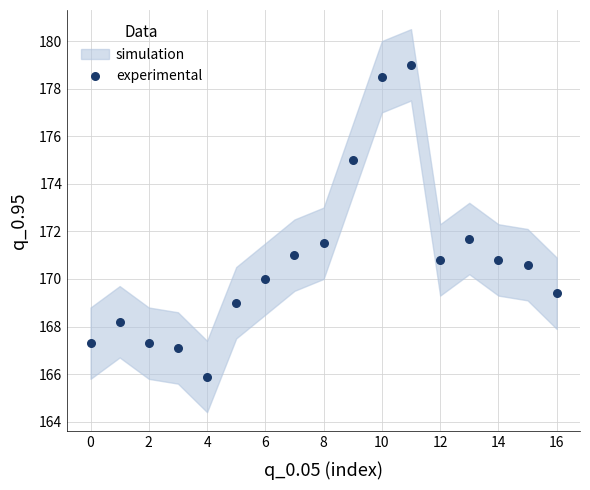

What is the range of Y values (max minus min)?

13.1